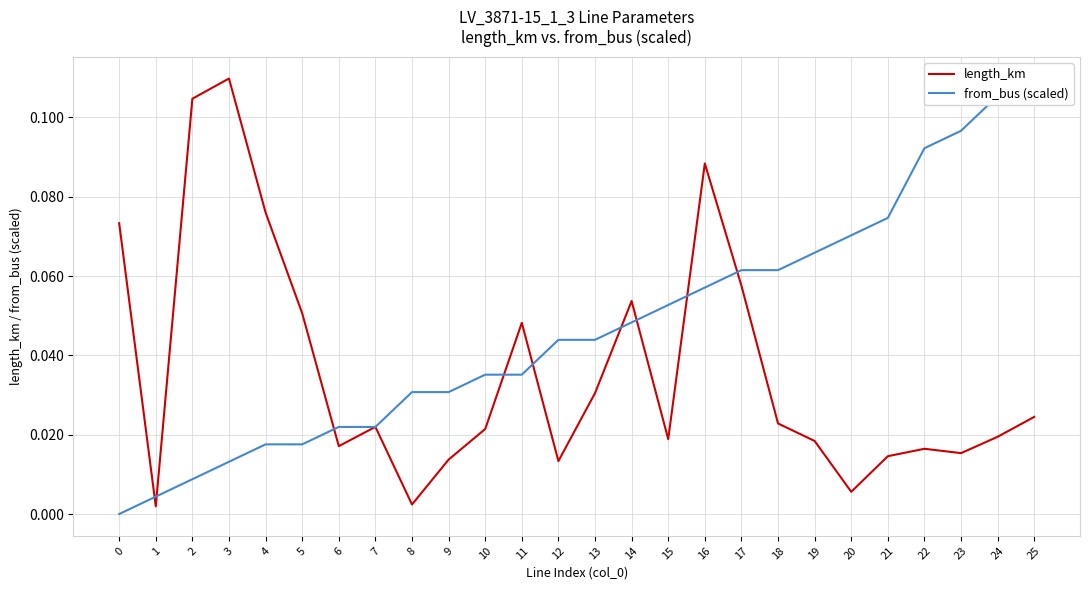

Reading left to right, transcribe all the data shown in this chart.

length_km: 0=0.1	1=0.0	2=0.1	3=0.1	4=0.1	5=0.1	6=0.0	7=0.0	8=0.0	9=0.0	10=0.0	11=0.0	12=0.0	13=0.0	14=0.1	15=0.0	16=0.1	17=0.1	18=0.0	19=0.0	20=0.0	21=0.0	22=0.0	23=0.0	24=0.0	25=0.0
from_bus (scaled): 0=0.0	1=0.0	2=0.0	3=0.0	4=0.0	5=0.0	6=0.0	7=0.0	8=0.0	9=0.0	10=0.0	11=0.0	12=0.0	13=0.0	14=0.0	15=0.1	16=0.1	17=0.1	18=0.1	19=0.1	20=0.1	21=0.1	22=0.1	23=0.1	24=0.1	25=0.1